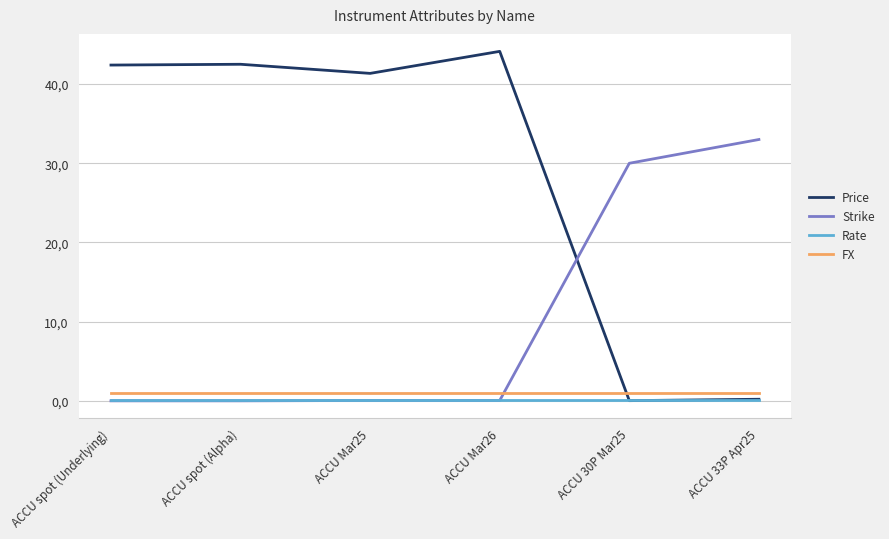

Reading left to right, transcribe all the data shown in this chart.

Price: ACCU spot (Underlying)=42.4	ACCU spot (Alpha)=42.5	ACCU Mar25=41.4	ACCU Mar26=44.1	ACCU 30P Mar25=0.0	ACCU 33P Apr25=0.2
Strike: ACCU spot (Underlying)=0.0	ACCU spot (Alpha)=0.0	ACCU Mar25=0.0	ACCU Mar26=0.0	ACCU 30P Mar25=30.0	ACCU 33P Apr25=33.0
Rate: ACCU spot (Underlying)=0.0	ACCU spot (Alpha)=0.0	ACCU Mar25=0.0	ACCU Mar26=0.0	ACCU 30P Mar25=0.0	ACCU 33P Apr25=0.0
FX: ACCU spot (Underlying)=1.0	ACCU spot (Alpha)=1.0	ACCU Mar25=1.0	ACCU Mar26=1.0	ACCU 30P Mar25=1.0	ACCU 33P Apr25=1.0